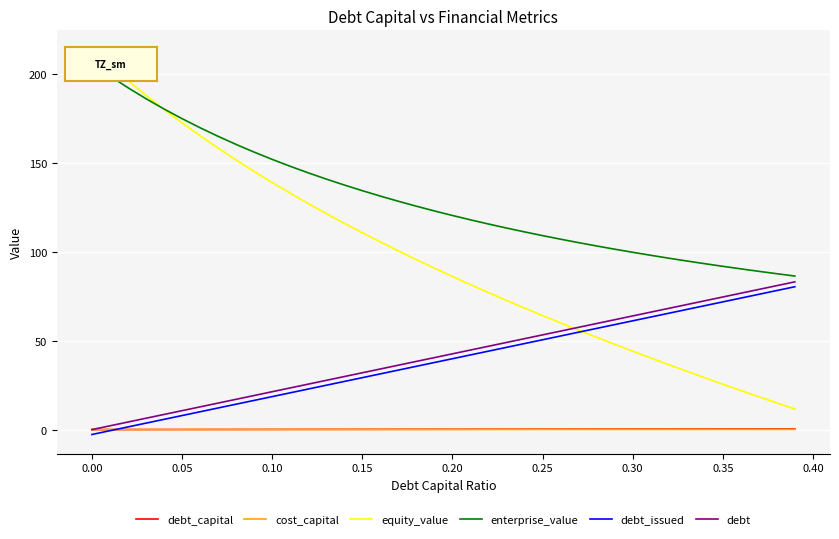

True or false: debt and debt_issued cross at least once.

False